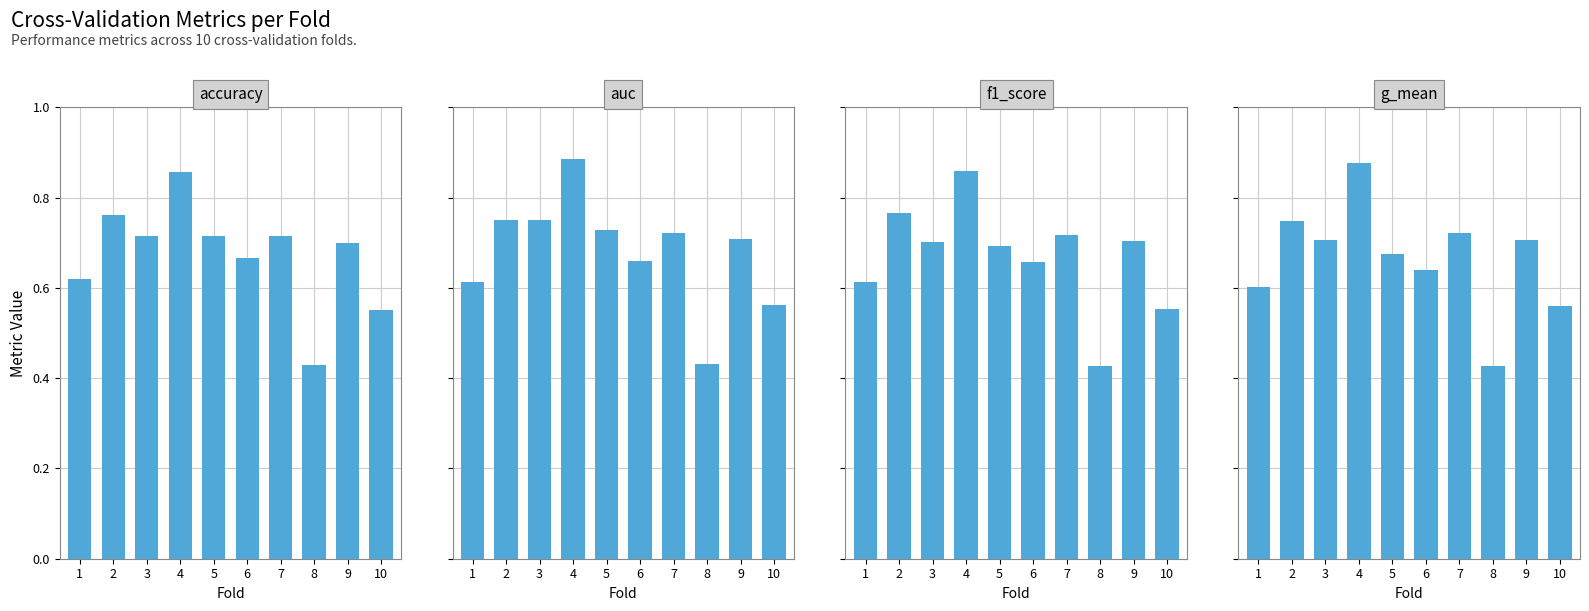

Reading left to right, what are all the values shown in this chart?

accuracy: 0.6	0.8	0.7	0.9	0.7	0.7	0.7	0.4	0.7	0.6
auc: 0.6	0.8	0.8	0.9	0.7	0.7	0.7	0.4	0.7	0.6
f1_score: 0.6	0.8	0.7	0.9	0.7	0.7	0.7	0.4	0.7	0.6
g_mean: 0.6	0.7	0.7	0.9	0.7	0.6	0.7	0.4	0.7	0.6